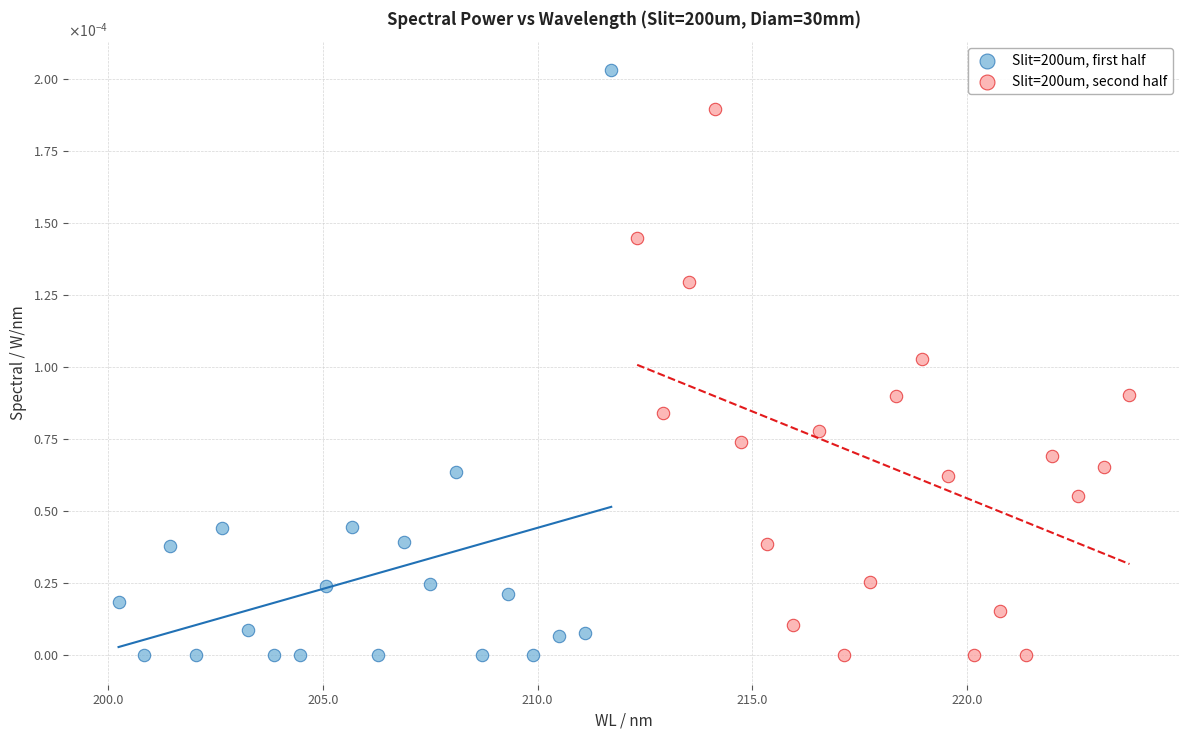

Which series has the widest spread of Y values?

Slit=200um, first half